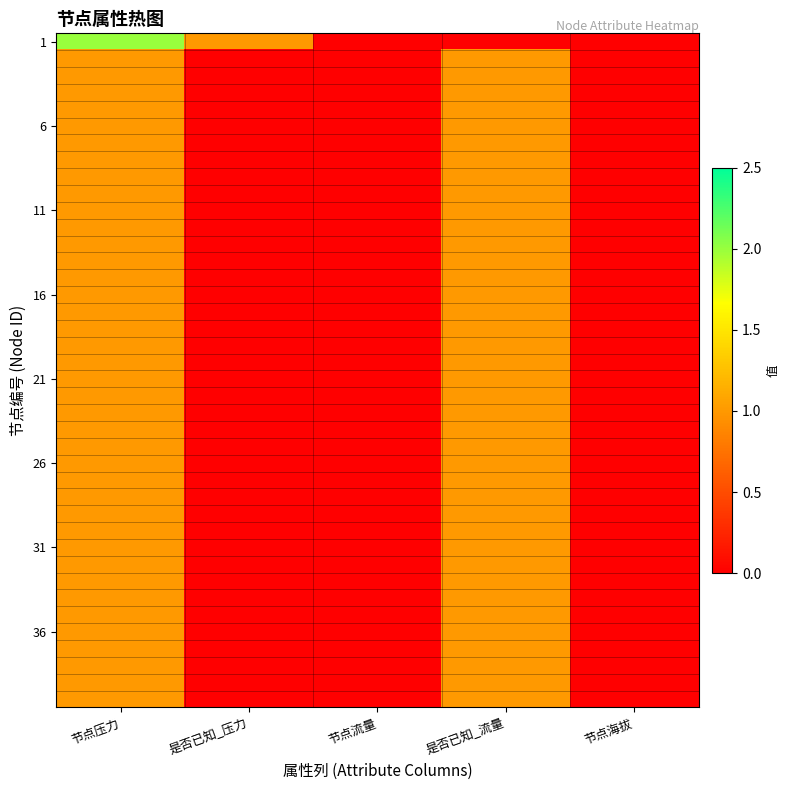

Which series has the widest spread of values?

1